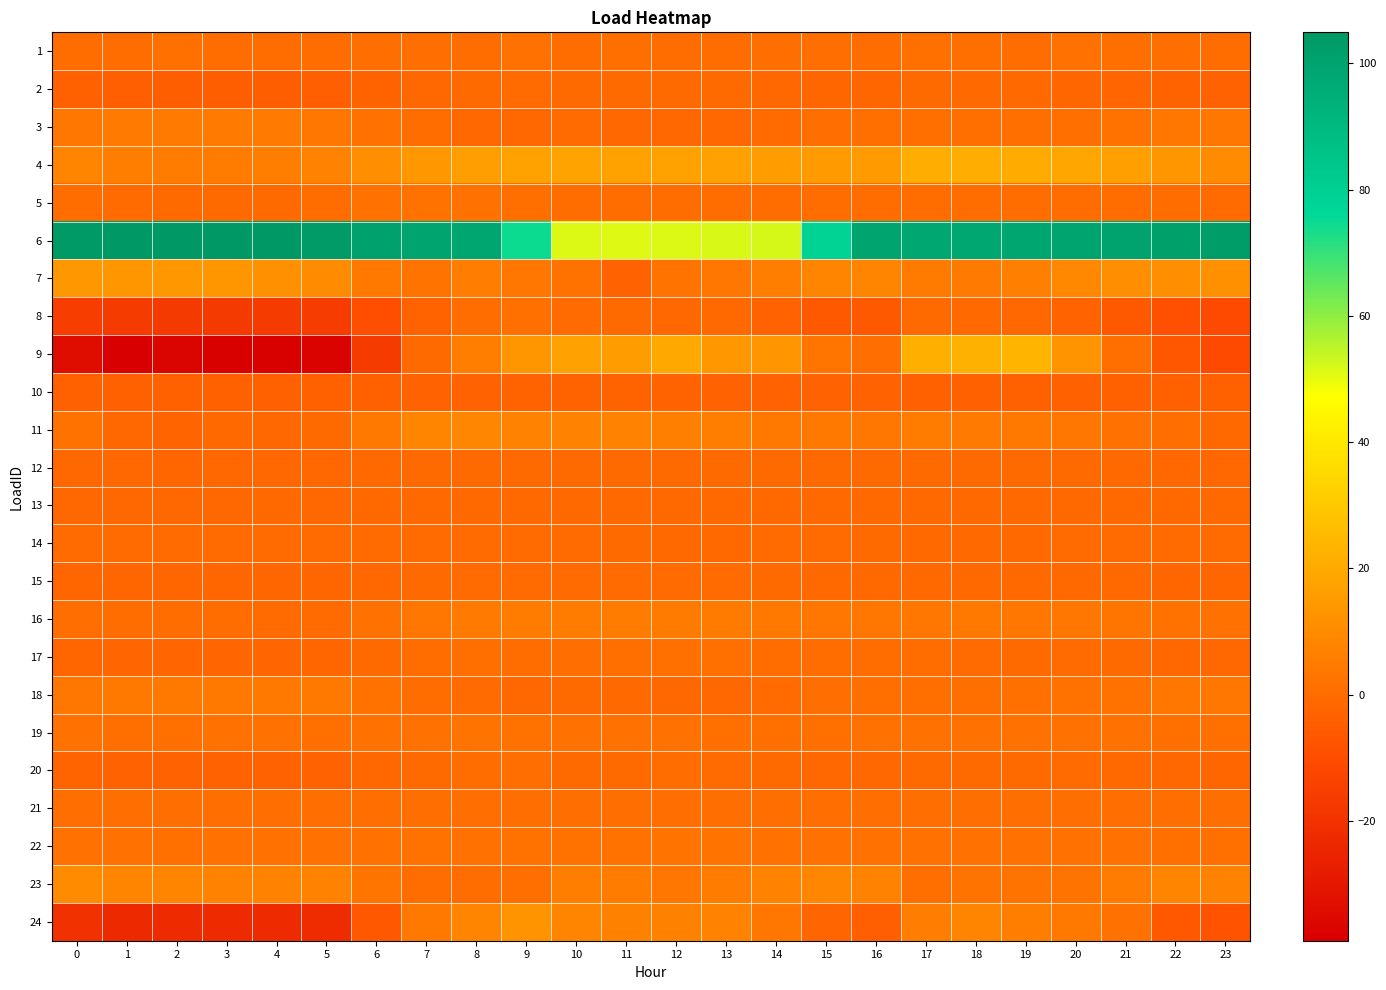

What is the maximum value shown in the chart?

104.9